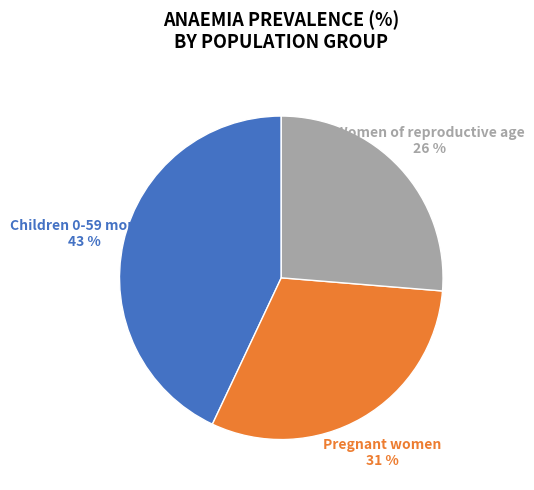

To the nearest percent, what is the difference between the largest and smallest slice percentages?

17%